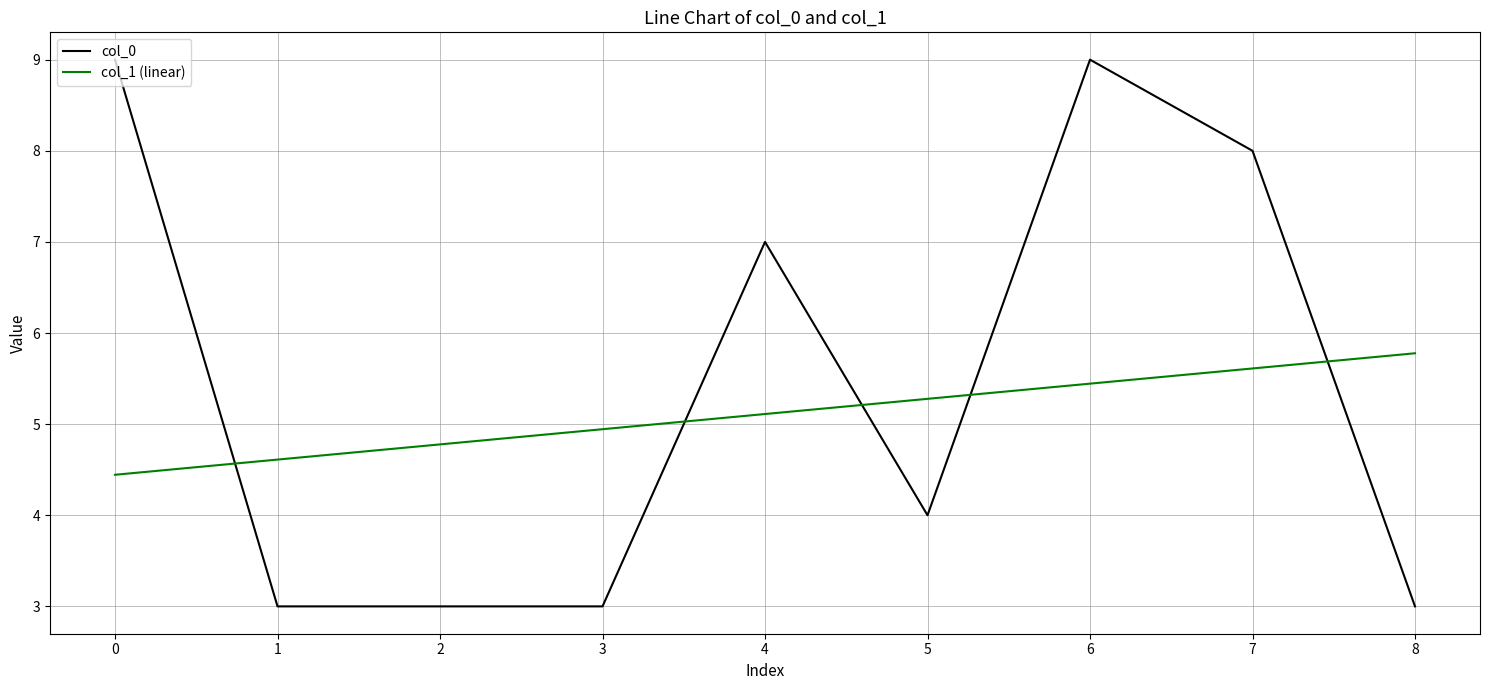

Where is col_1 (linear) nearest to the value 5?

3